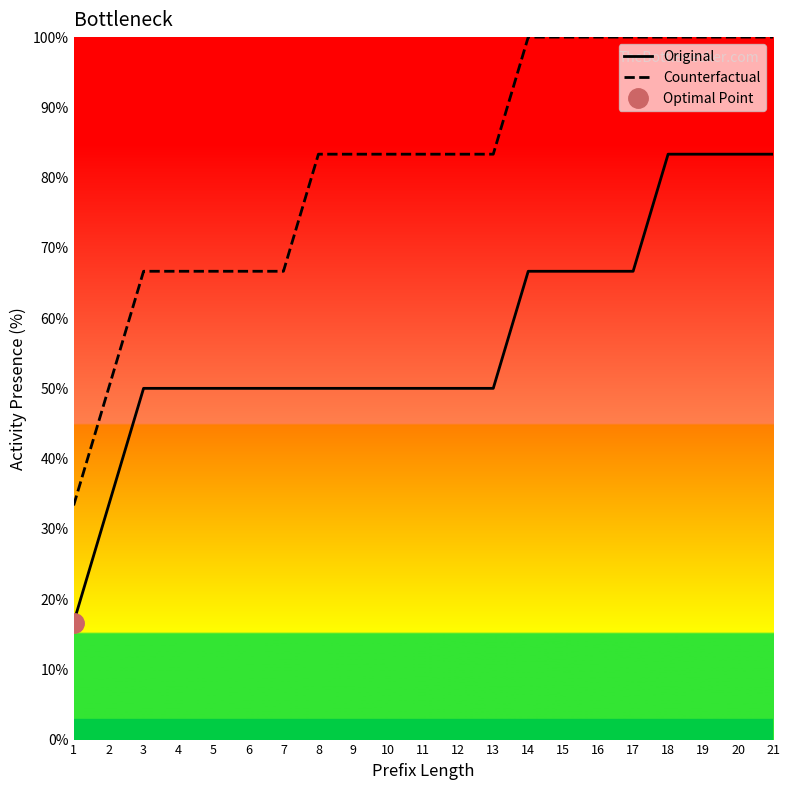

How many lines are shown in the chart?

2